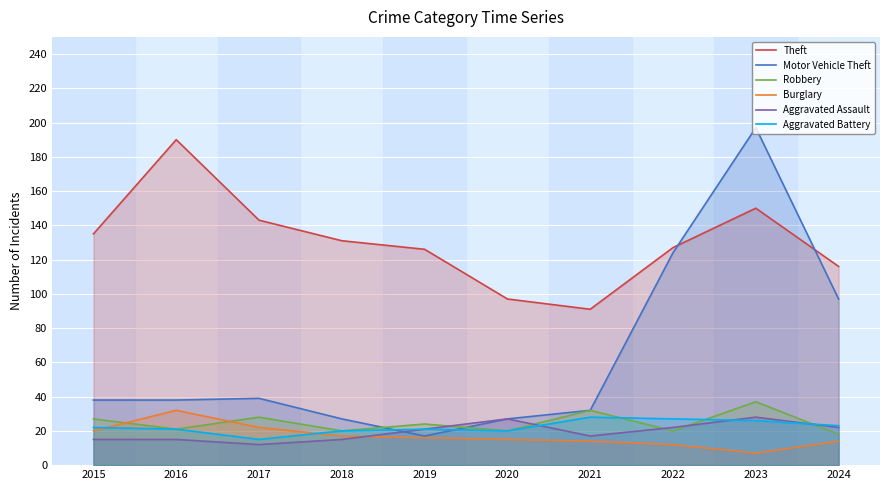

Which category has the highest value in the Theft series?

2016